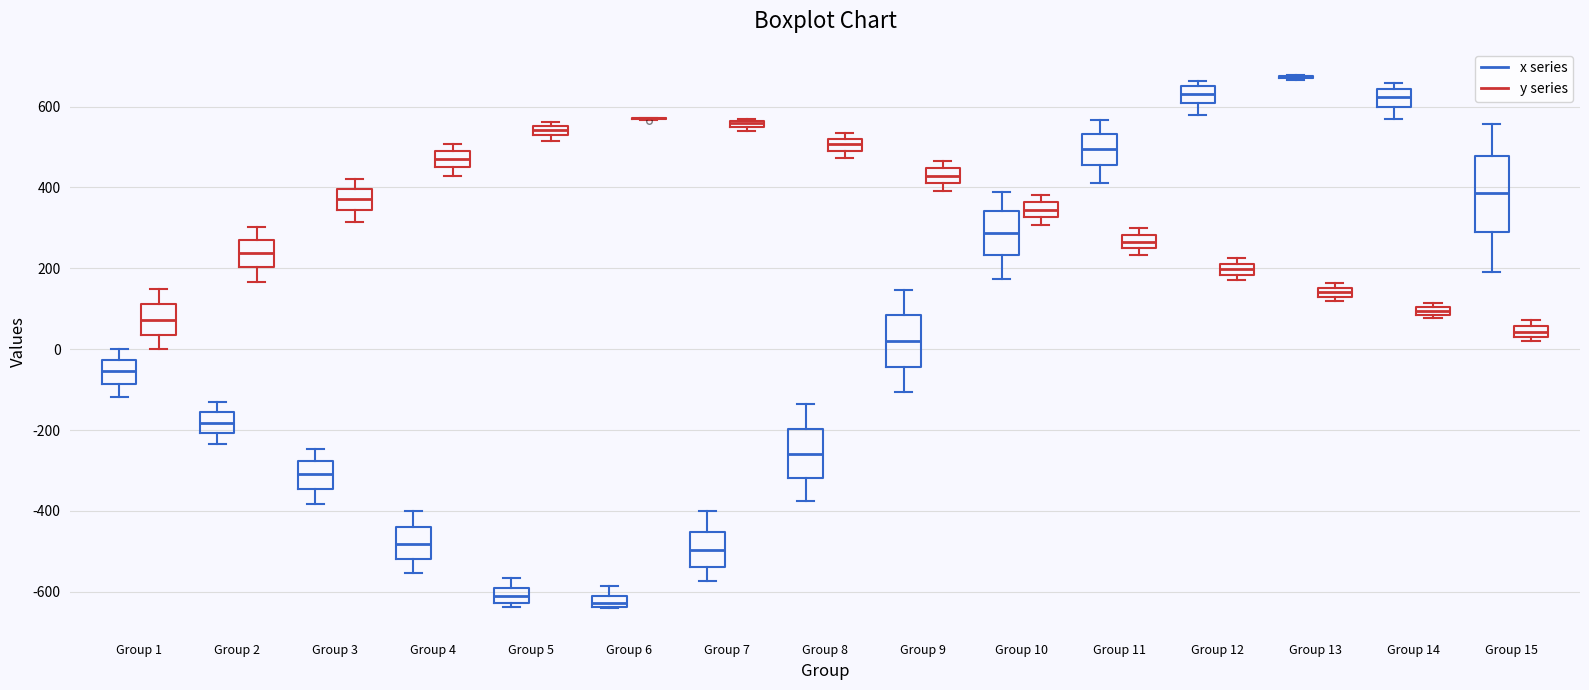

Where does the median line of the box for Group 1 (y series) sit on the y-axis? The values are not printed on the chart, so give them approximately, as read against the axis.

80